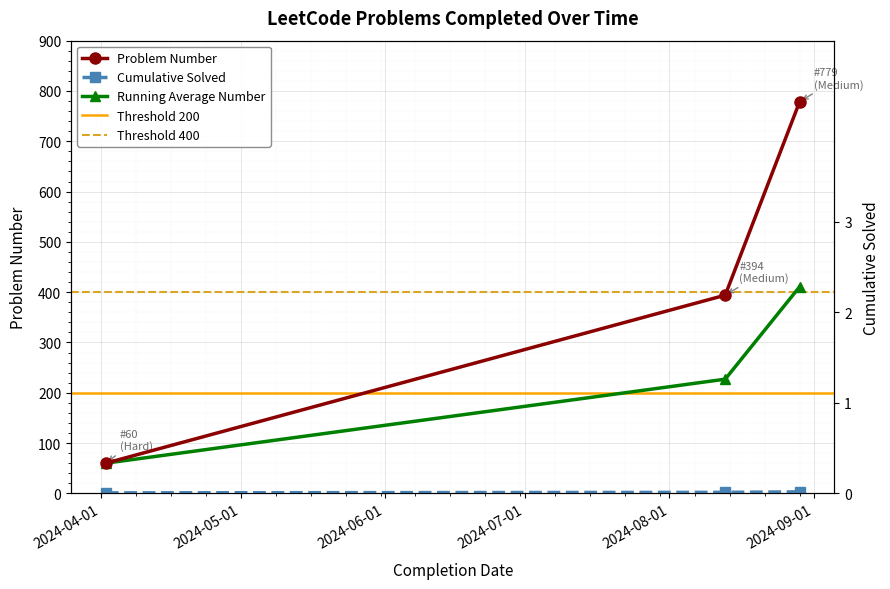

What is the difference between the second highest and minimum values?

334